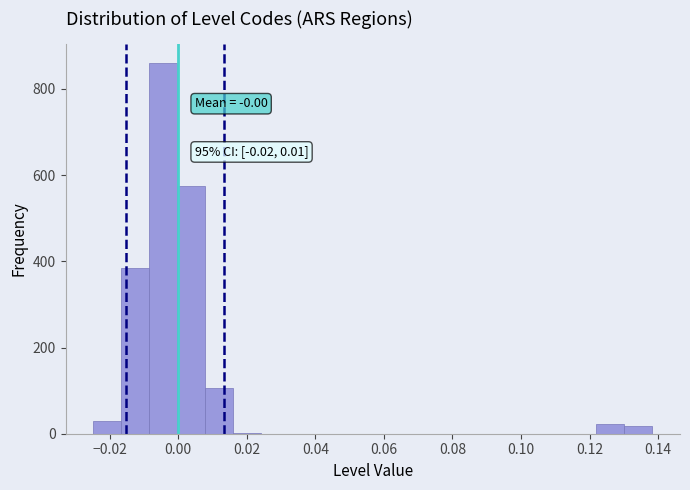

Which range on the x-axis has the tallest bar?

-0.008 to 0.000